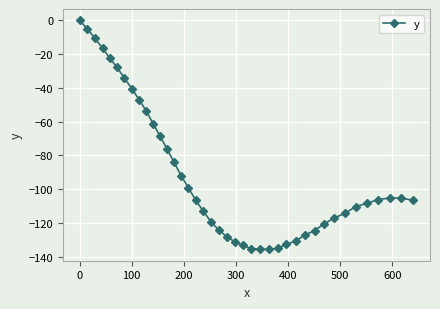

What is the sum of all values?

-3647.7